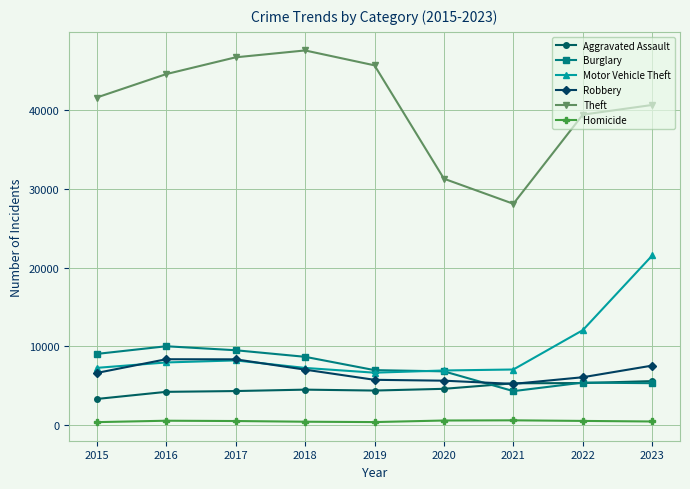

What is the maximum value for Motor Vehicle Theft?

21552